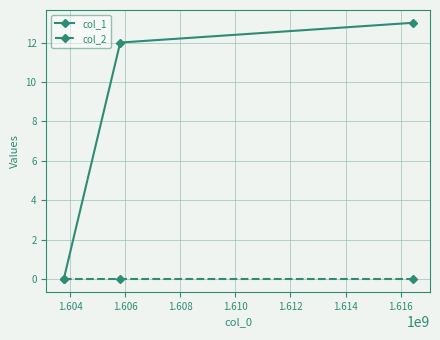

Rank the series by their average value, from lowest to highest.

col_2, col_1